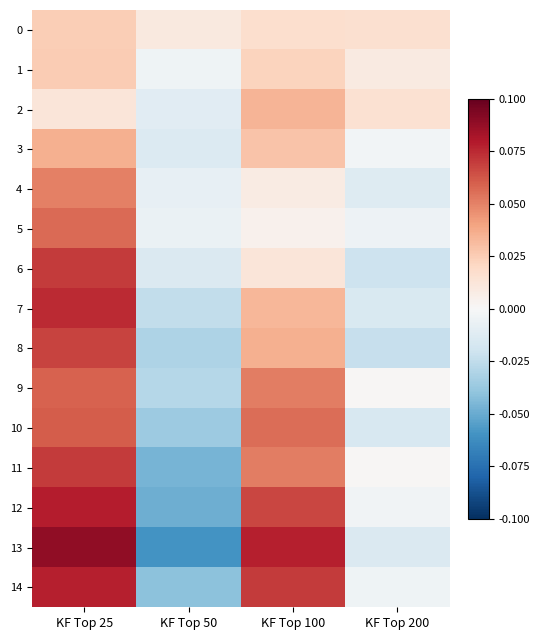

Between KF Top 100 and KF Top 25, which is larger?

KF Top 25